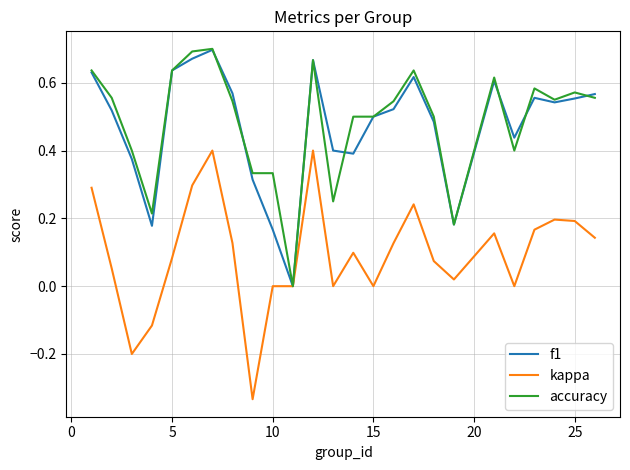

True or false: f1 and kappa intersect in this chart.

False